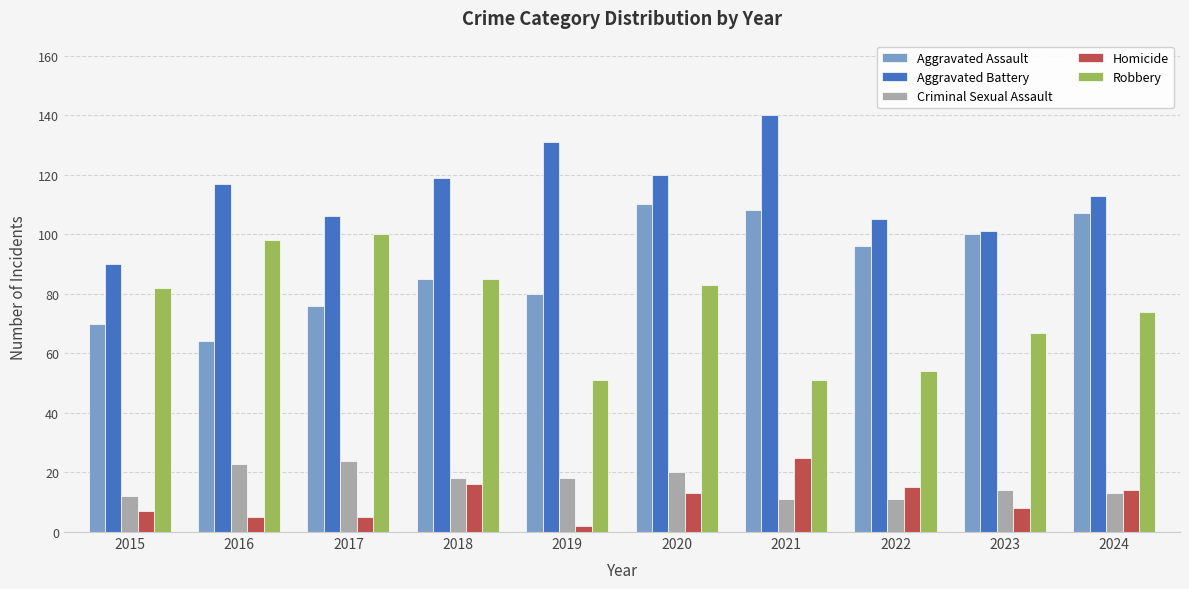

Which series has the largest total across all categories?

Aggravated Battery